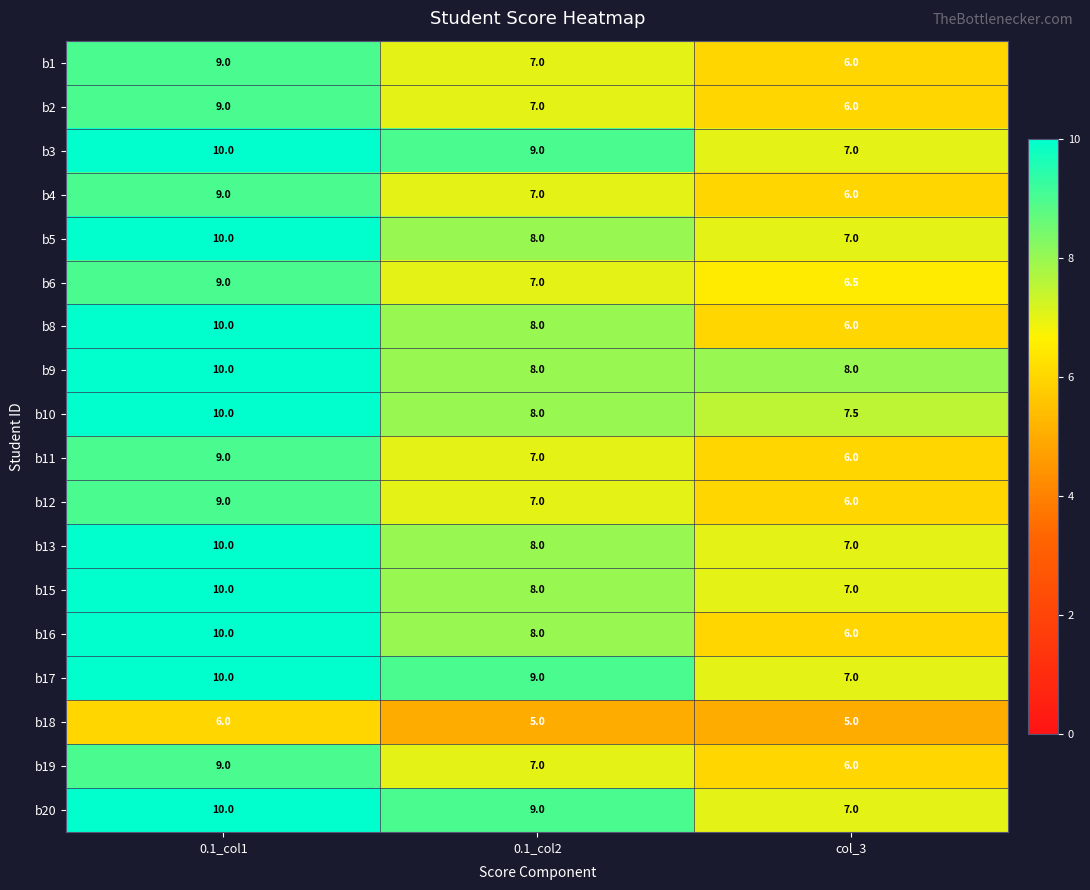

The value of b6 at 0.1_col1 is 13.3. True or false?

False